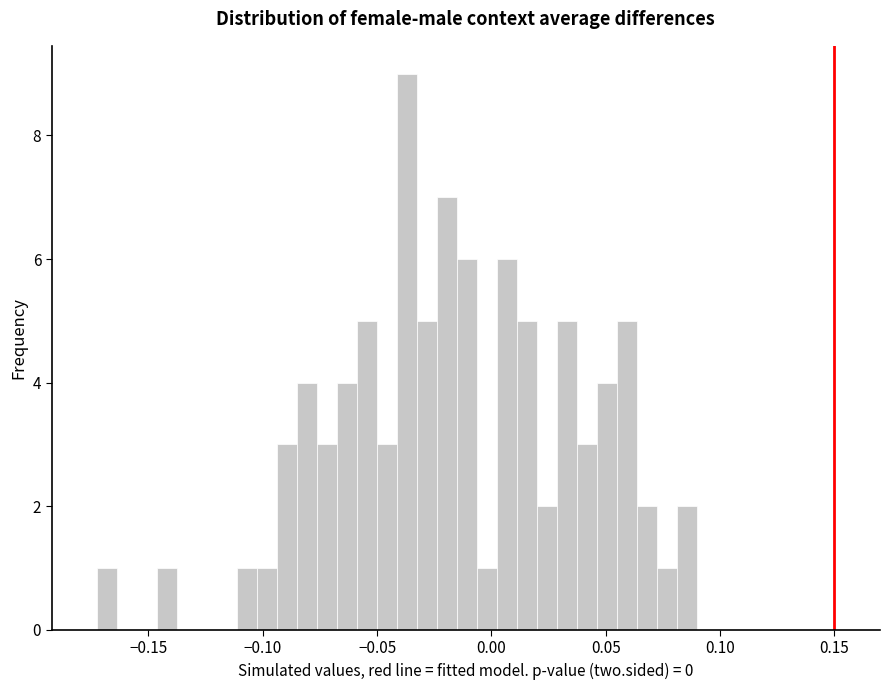

Around what value on the x-axis is the tallest bar? Give the approximate position of its centre, as read against the axis.

-0.035